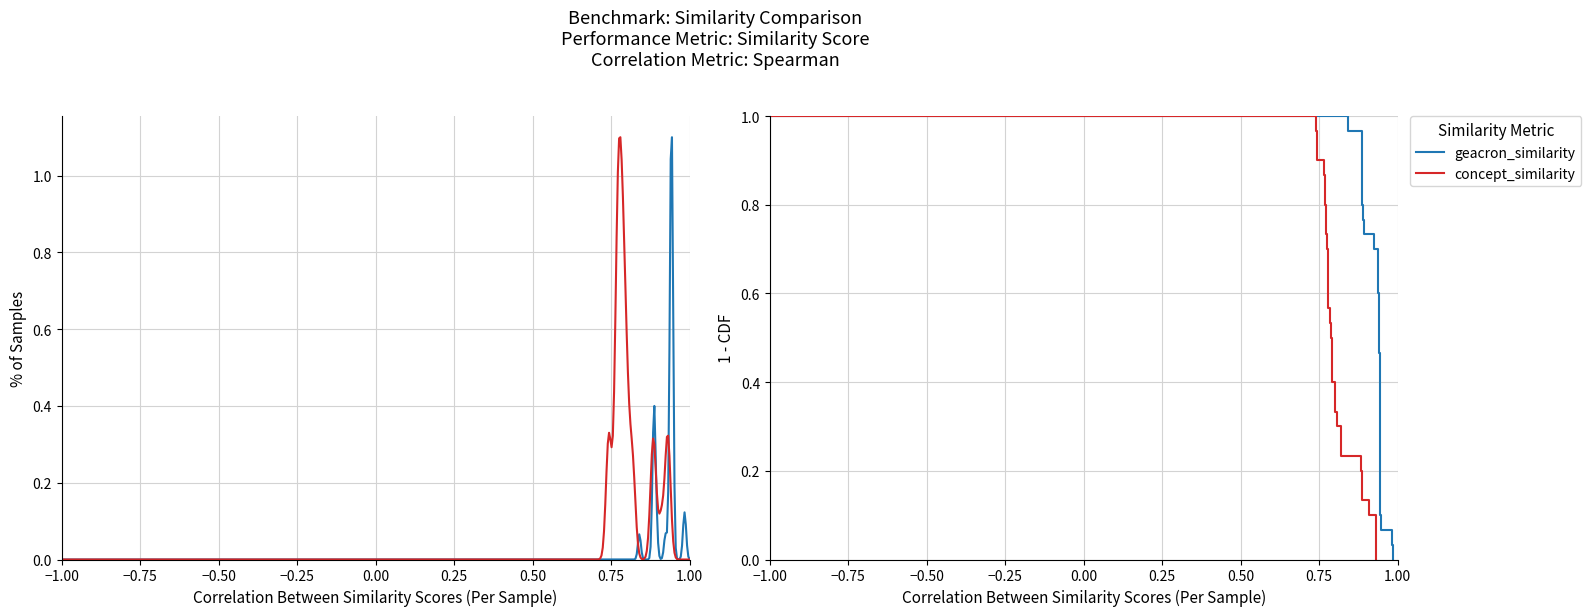

How many categories are shown in the chart?

31